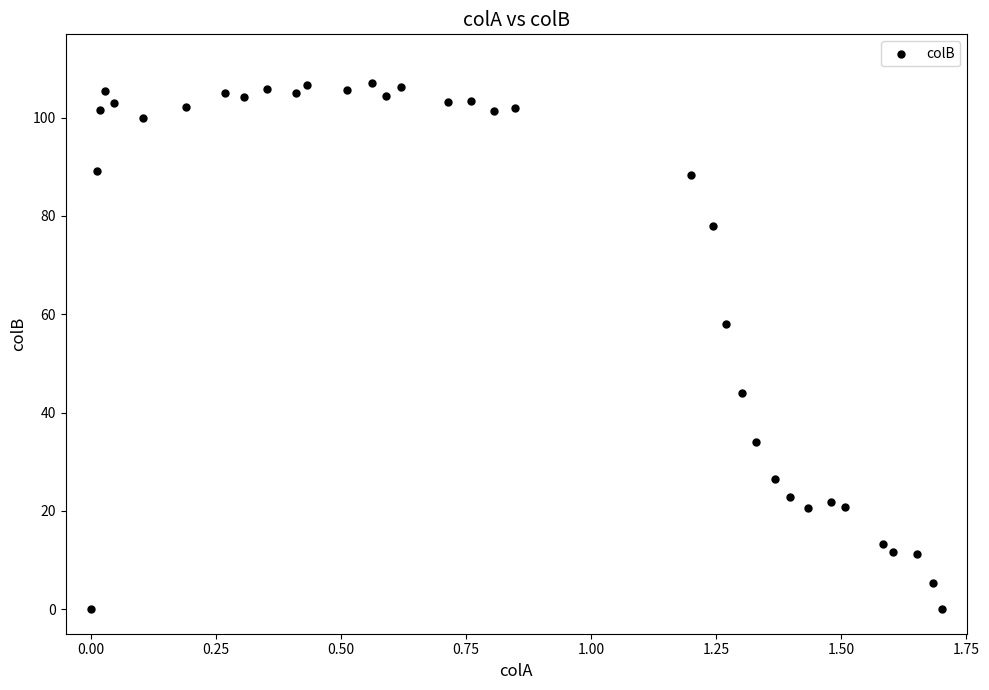

What Y value in the scatter plot is closest to 53?

58.0